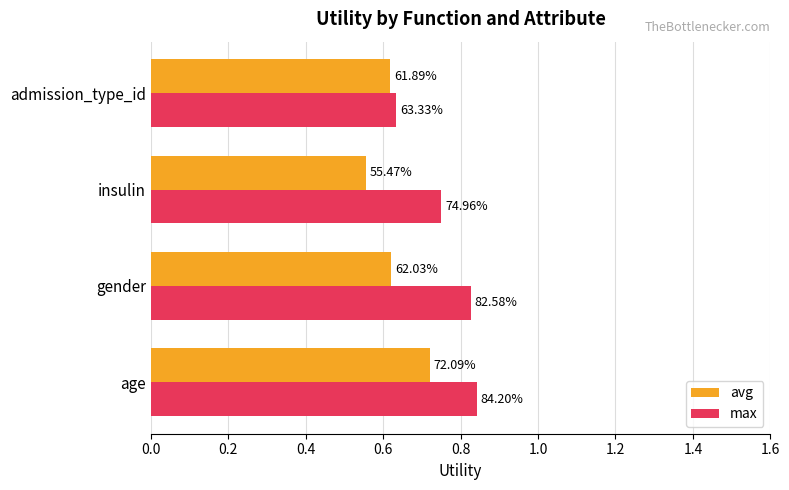

How many avg values are between 0 and 1?

4